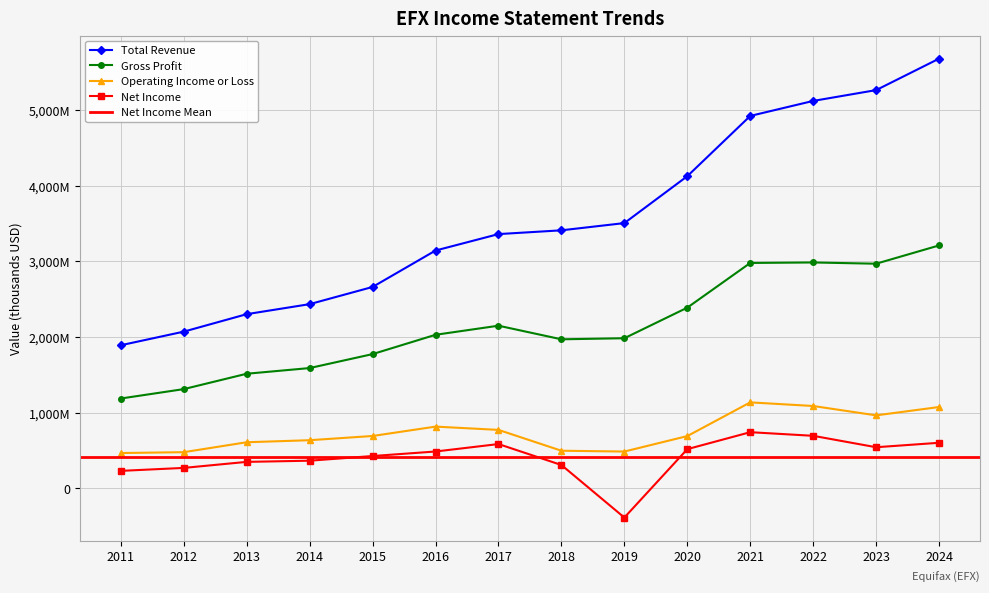

What is the value of the Total Revenue point at the 14th from the left?

5681100